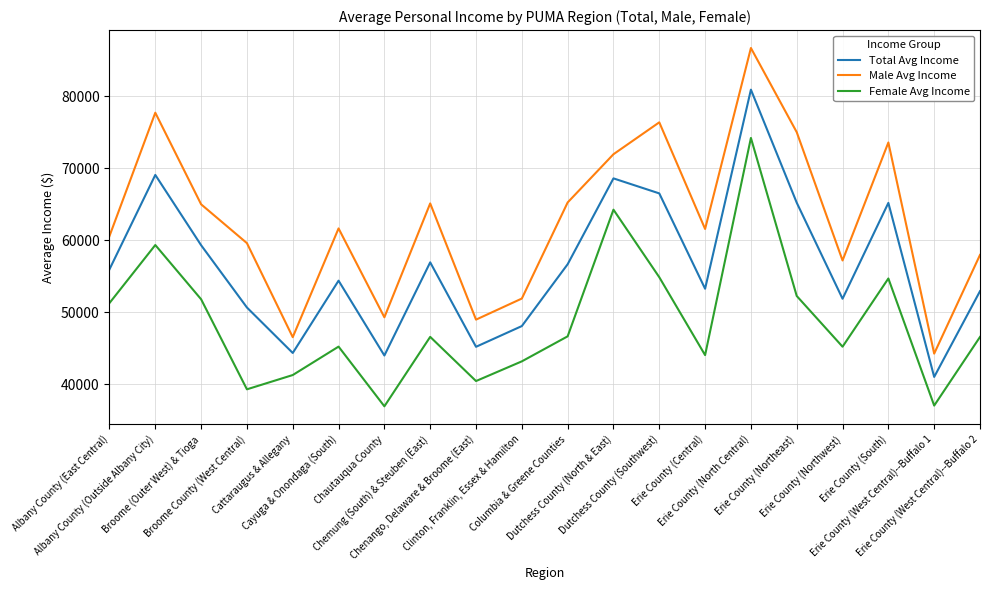

What is the difference between the highest and lowest values at Erie County (Northeast)?

22752.8